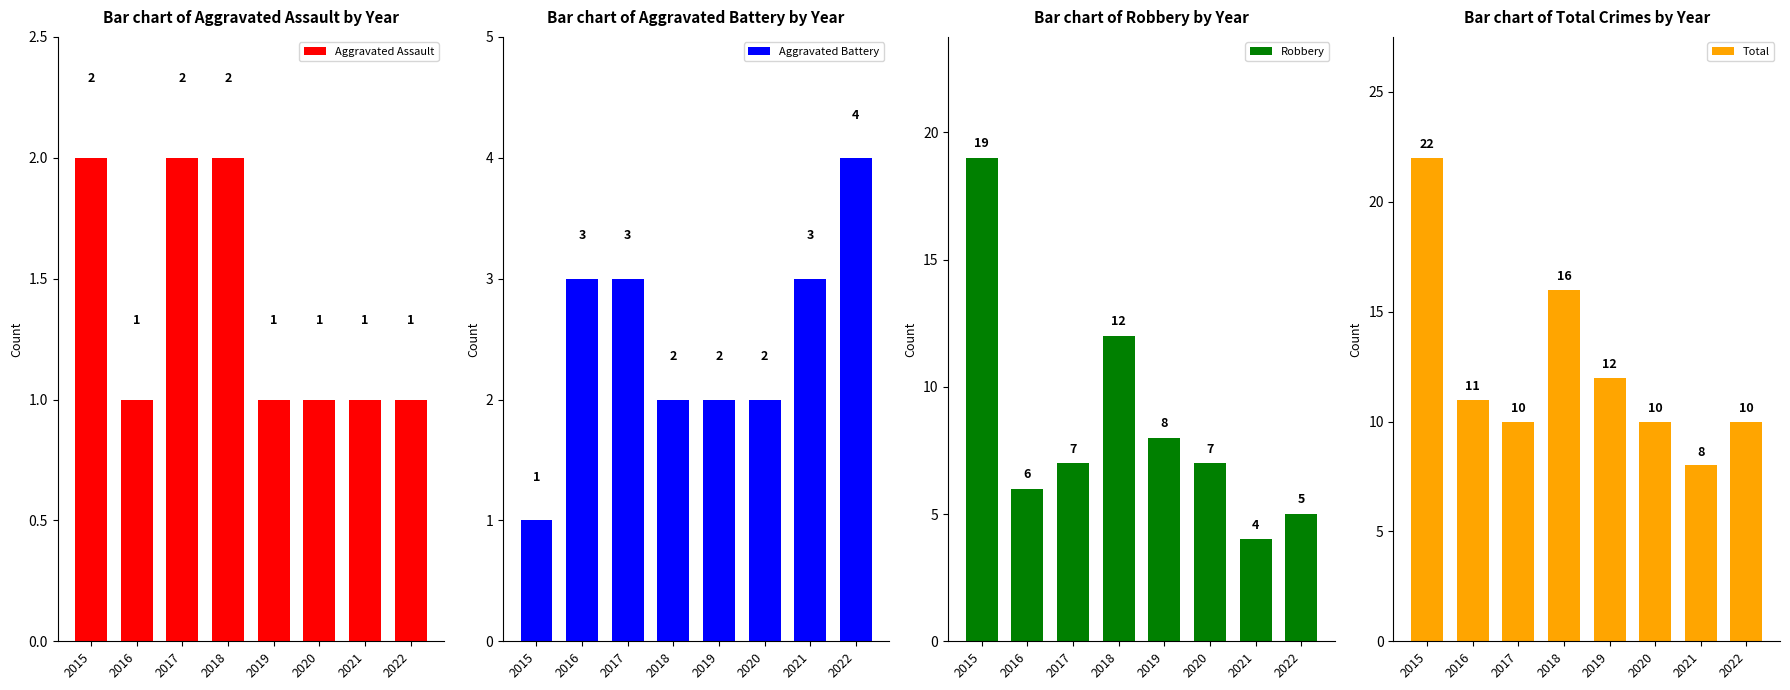

Read the Total value at 2022, to the nearest 10.

10